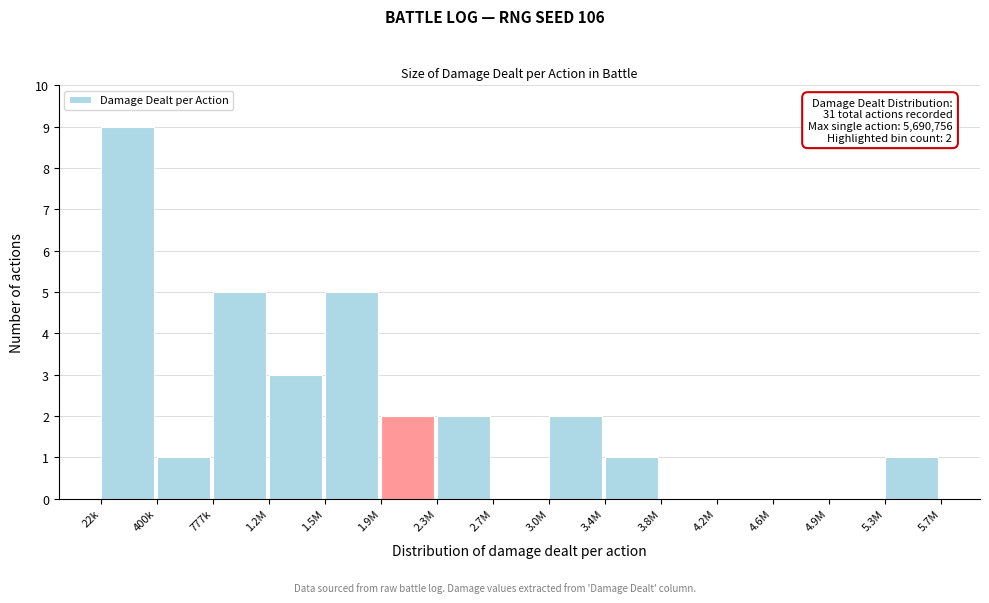

Reading left to right, list all the values displayed in this chart.

22k=9	400k=1	777k=5	1.2M=3	1.5M=5	1.9M=2	2.3M=2	2.7M=0	3.0M=2	3.4M=1	3.8M=0	4.2M=0	4.6M=0	4.9M=0	5.3M=1